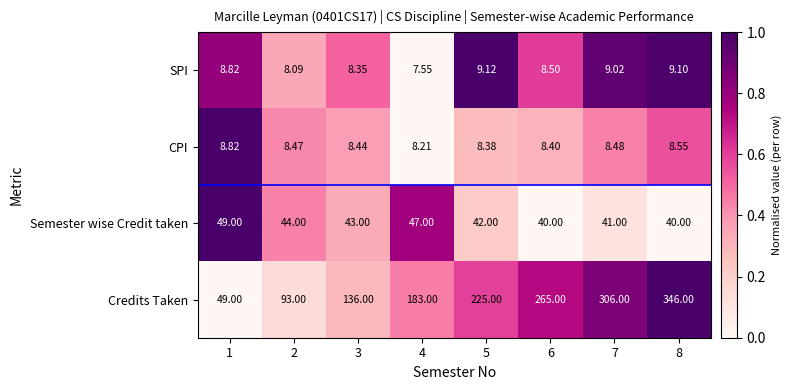

Which series has the largest total across all categories?

Credits Taken